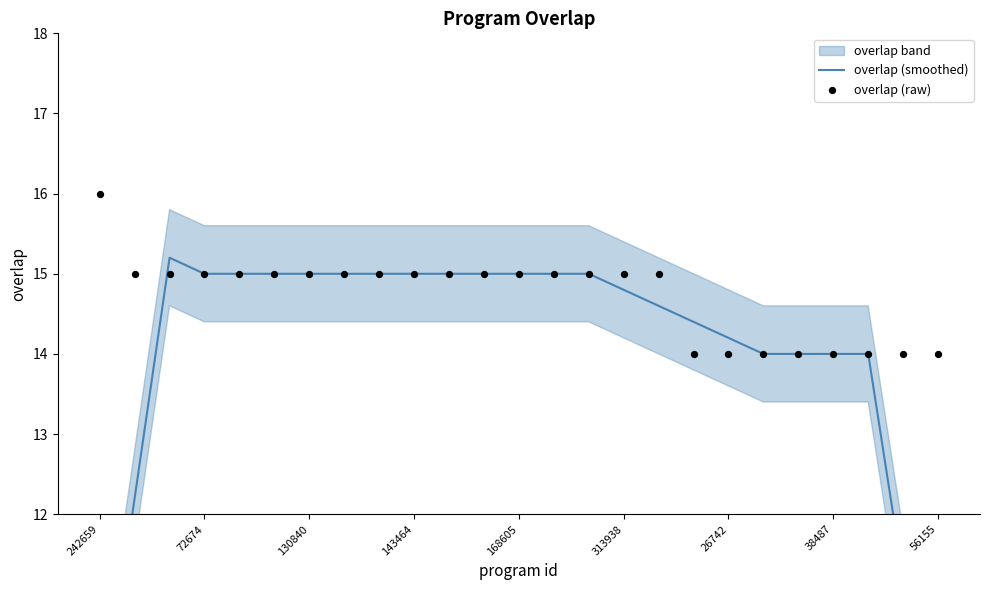

Which series contains the lowest Y value?

overlap (smoothed)